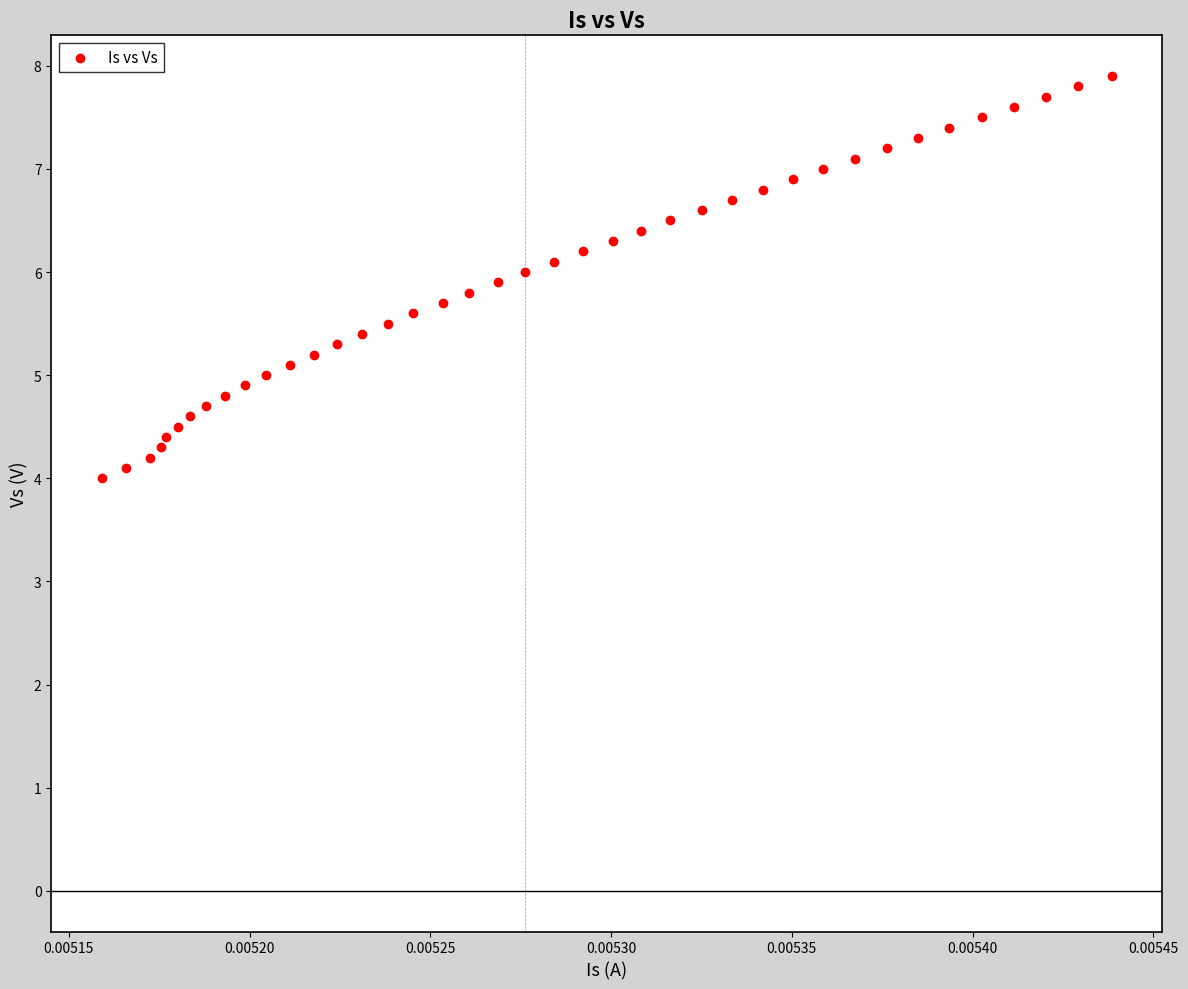

What is the range of Y values (max minus min)?

3.9